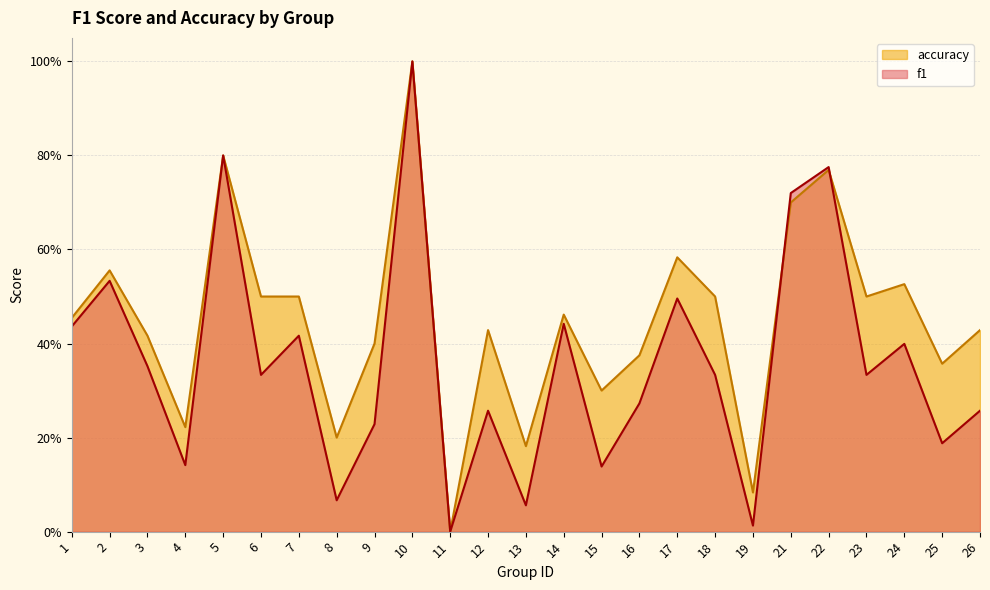

What are all the series names shown in the legend?

accuracy, f1